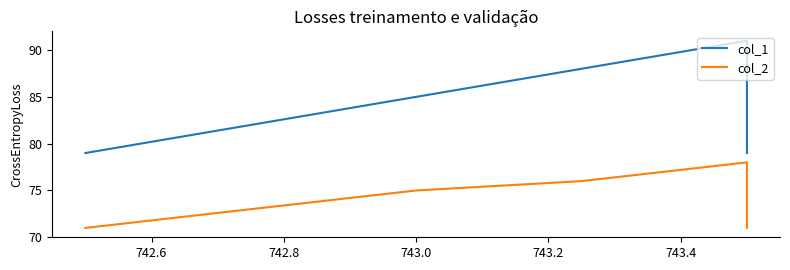

What is the sum of the col_1 values at 742.8 and 742.4?

164